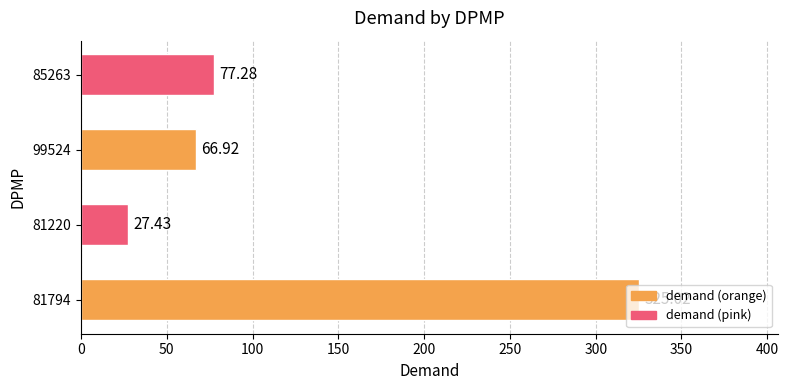

What is the maximum value shown in the chart?

325.0